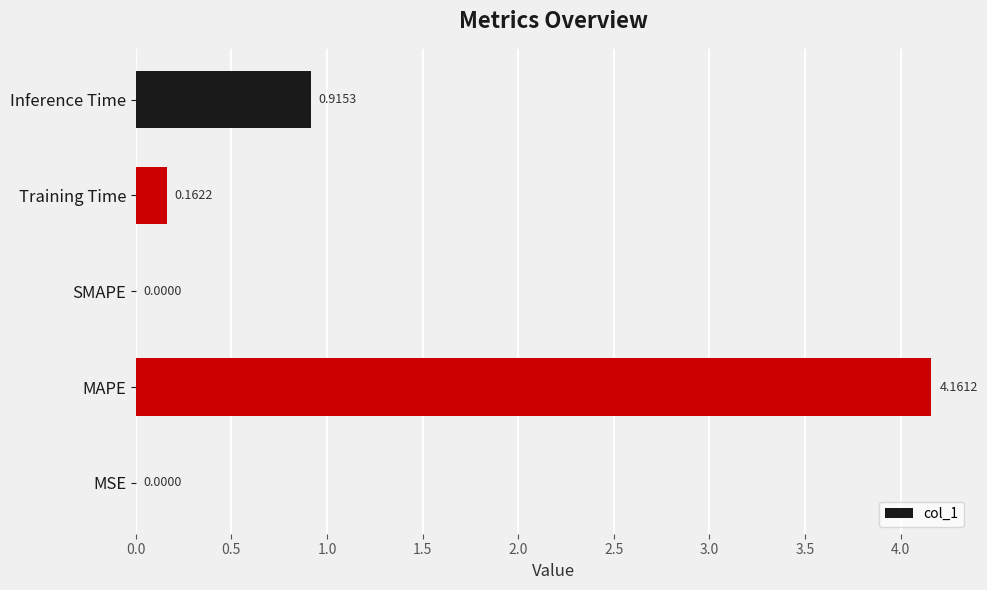

What is the sum of all values?

5.2